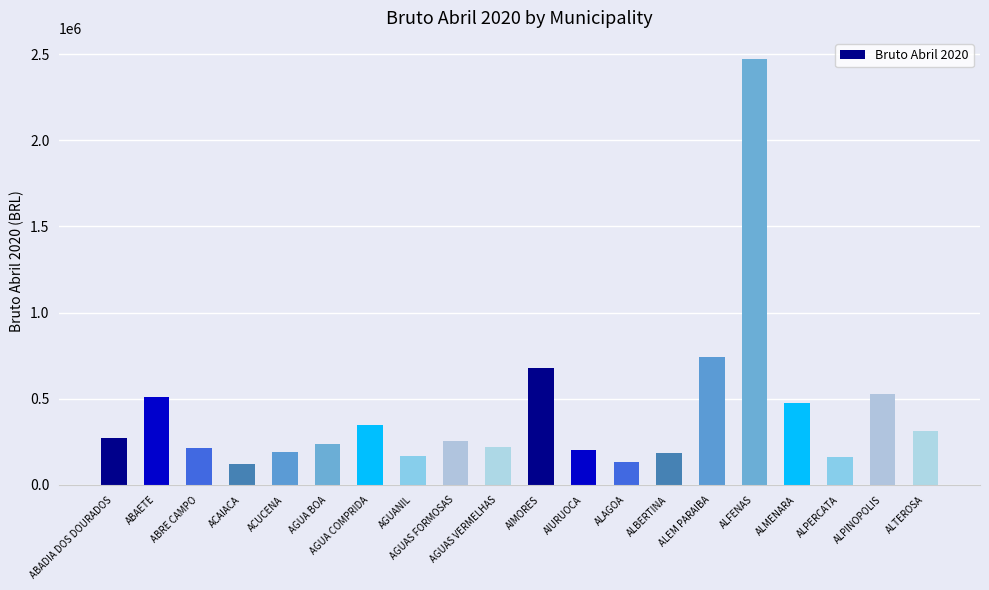

The value at AIURUOCA is 281904.7. True or false?

False